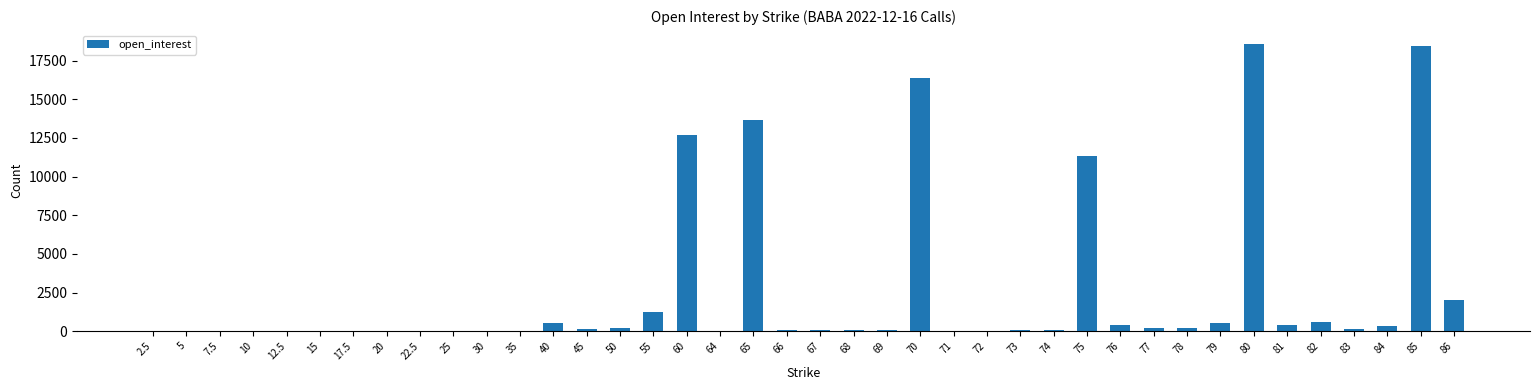

What is the maximum value shown in the chart?

18549